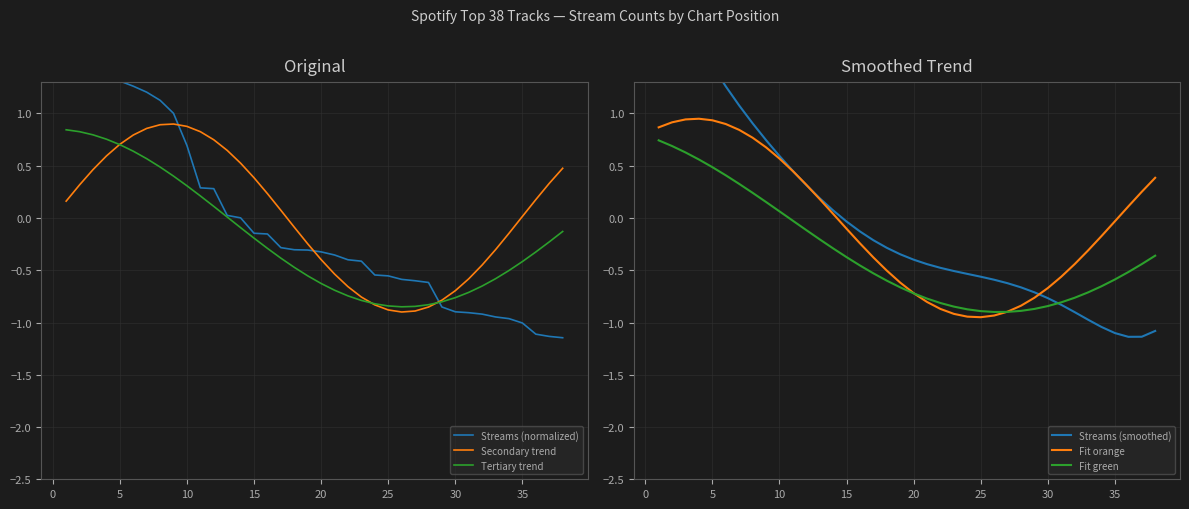

How many data points in Streams (normalized) are less than 0?

24